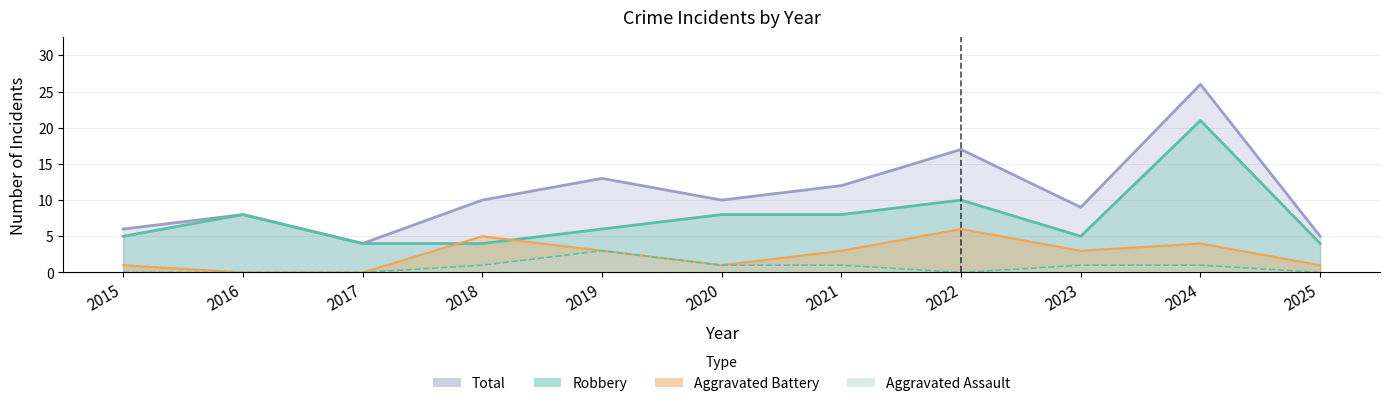

How many values in the Total series exceed 10?

4